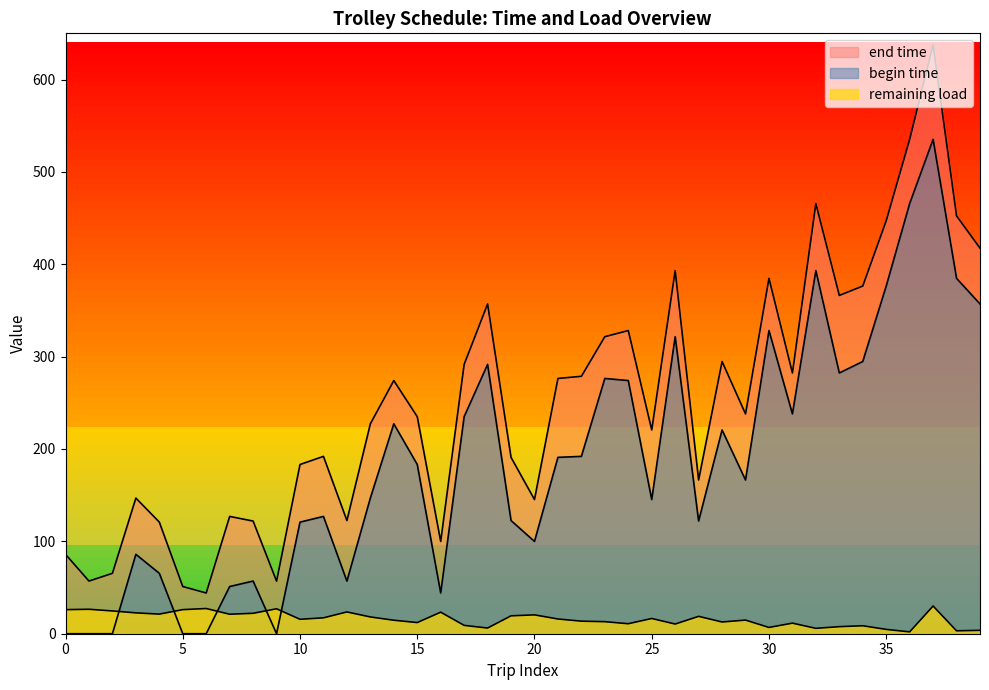

Between 4 and 1, which series saw the biggest shift?

begin time